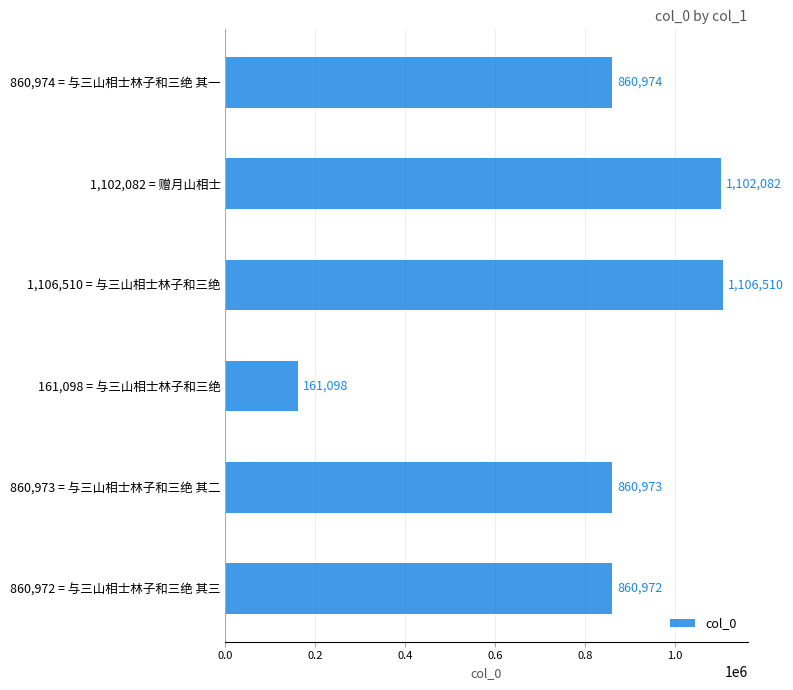

What is the change in value from 860,972 = 与三山相士林子和三绝 其三 to 1,106,510 = 与三山相士林子和三绝?

+245538